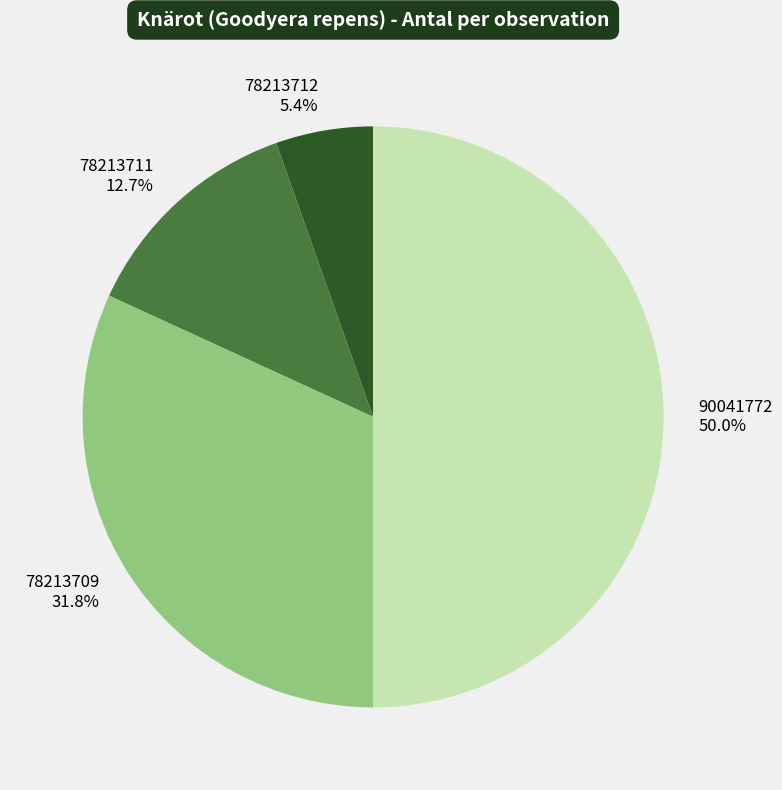

How many segments does this pie chart have?

4